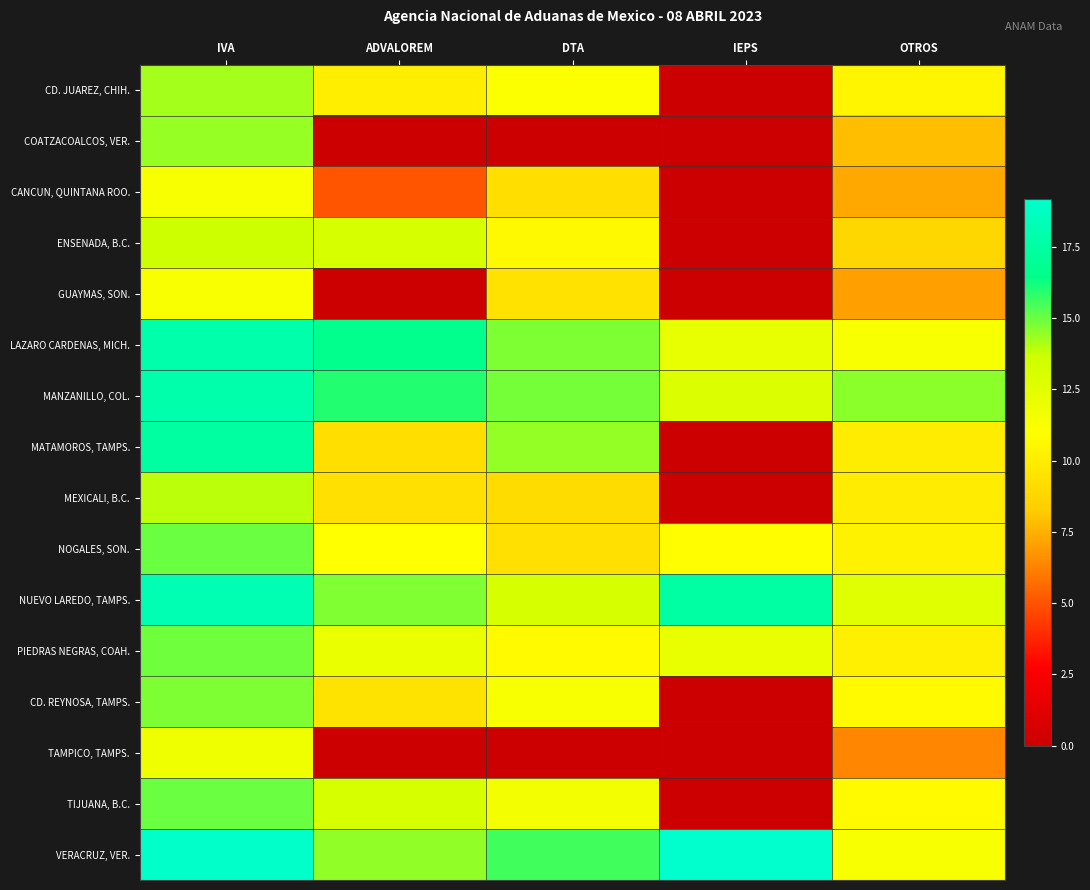

Count the number of categories in the chart.

5